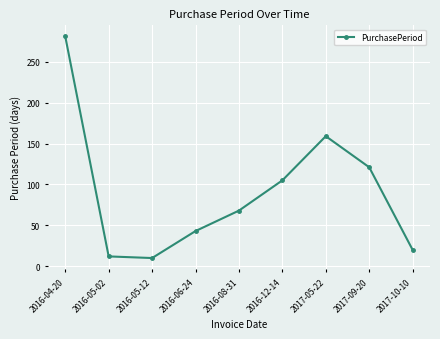

How many interior local valleys (lower than both neighbors) does the data have?

1